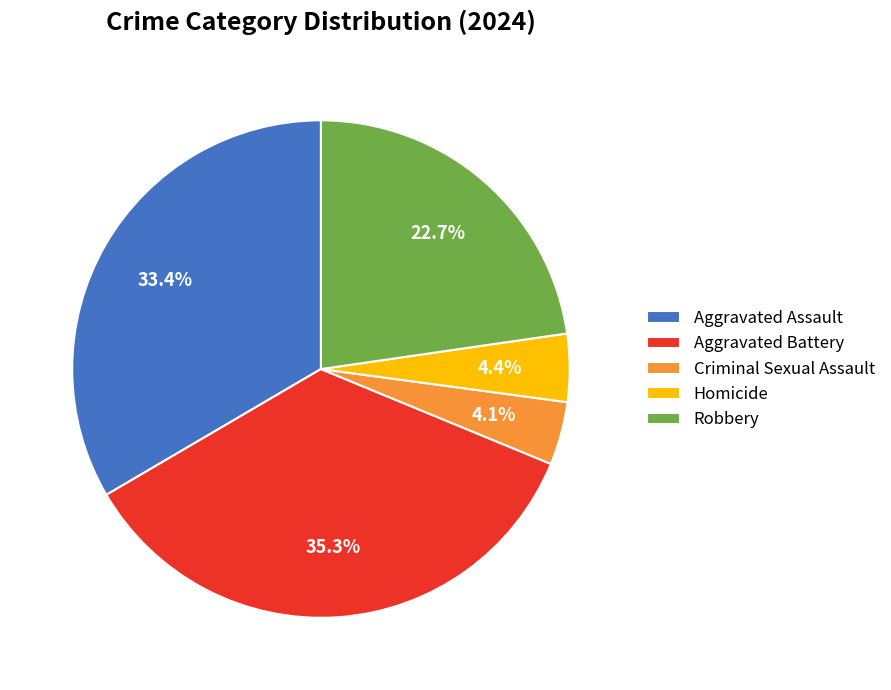

Does any single category account for the majority?

No